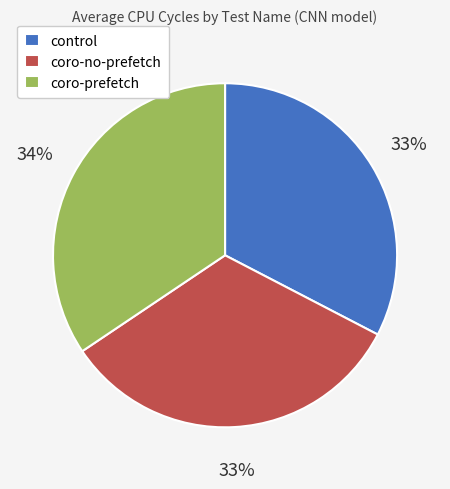

Approximately how many times larger is the value at coro-no-prefetch compared to control?

1.0